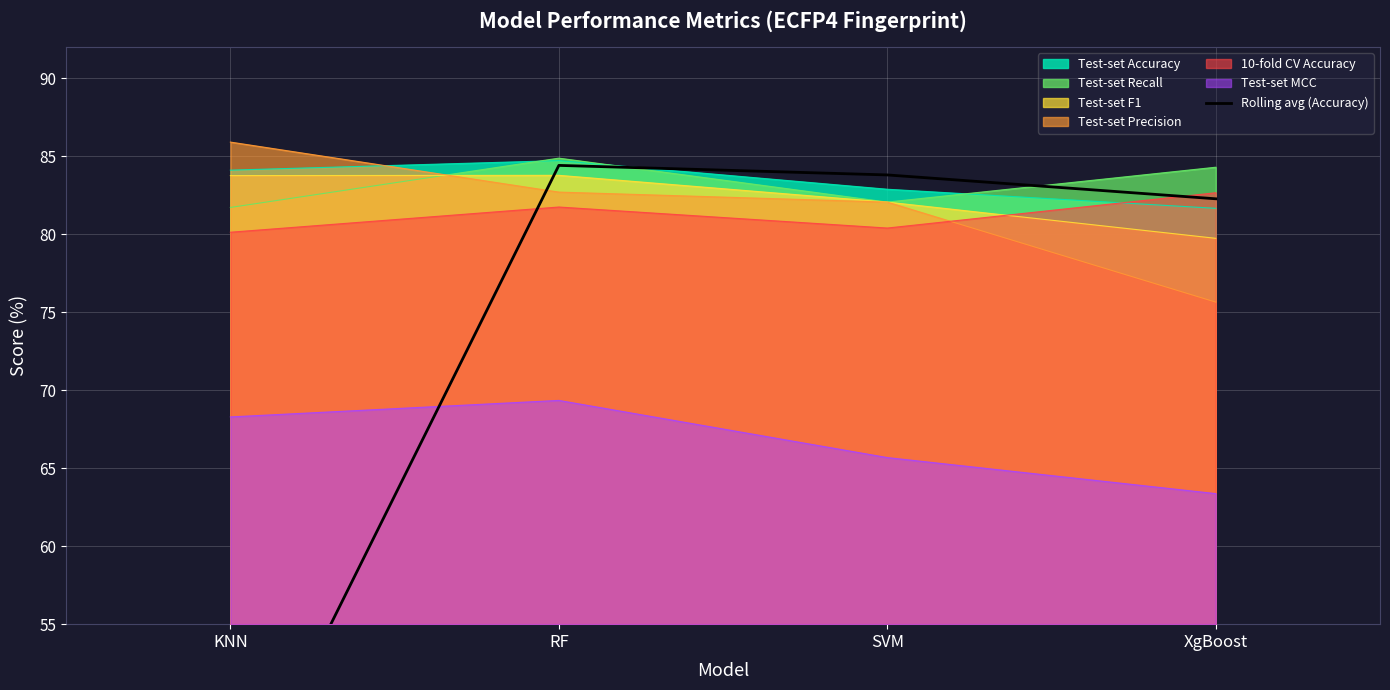

Reading left to right, list all the values displayed in this chart.

42.0	84.4	83.8	82.3